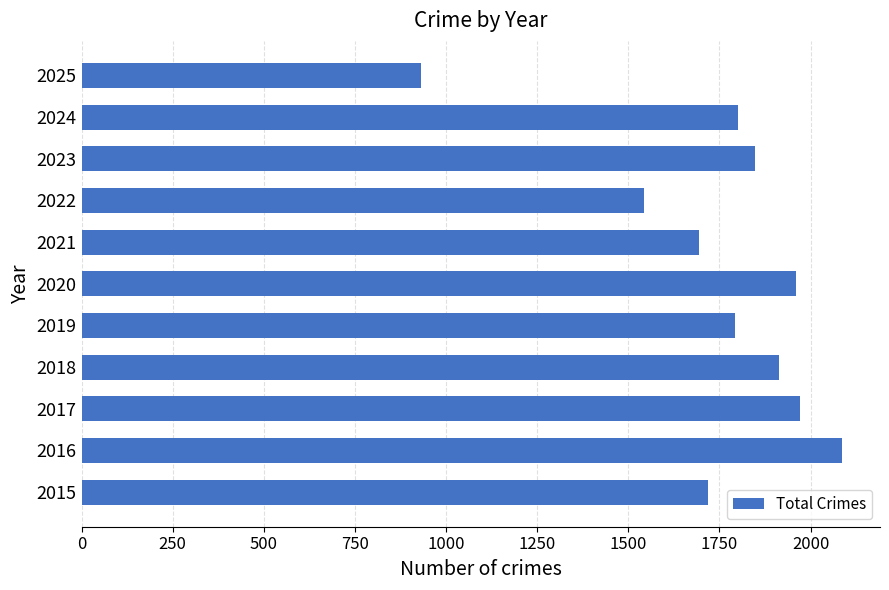

The value at 2021 is 1694. True or false?

True